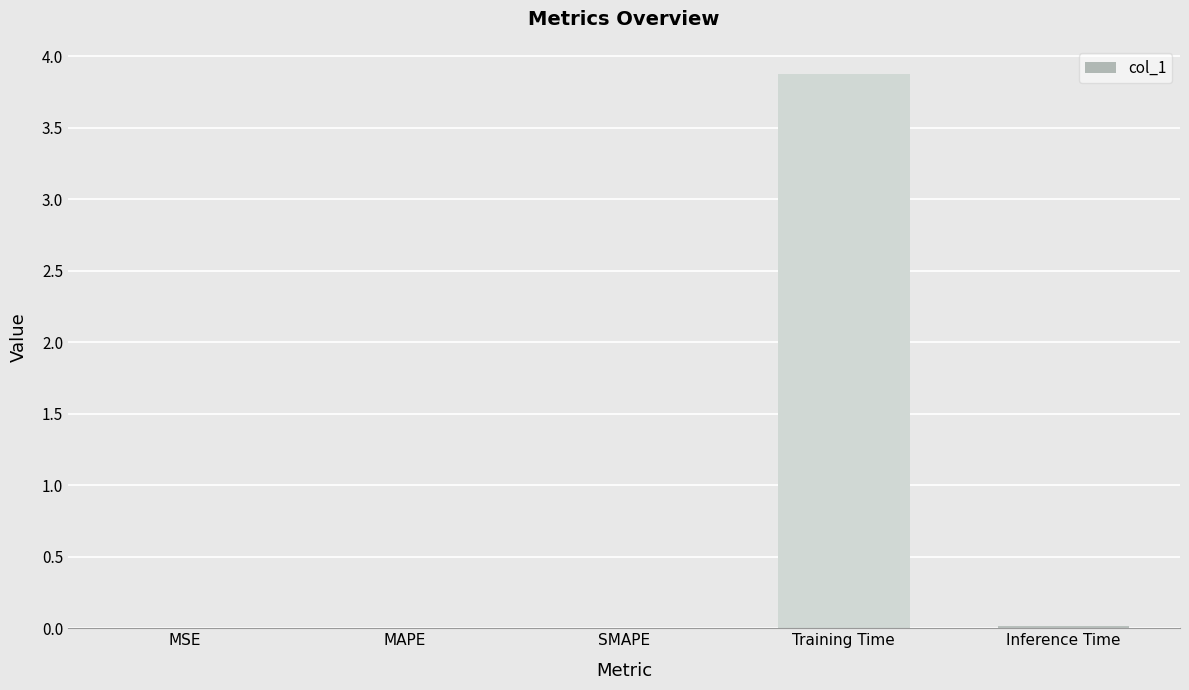

The chart shows a value of 3.9 at Training Time. True or false?

True